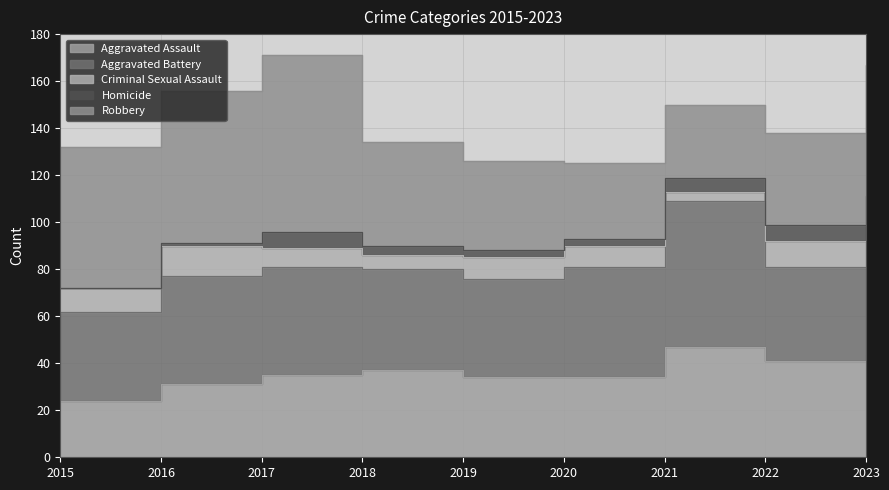

How many data points in Robbery are above 44?

4